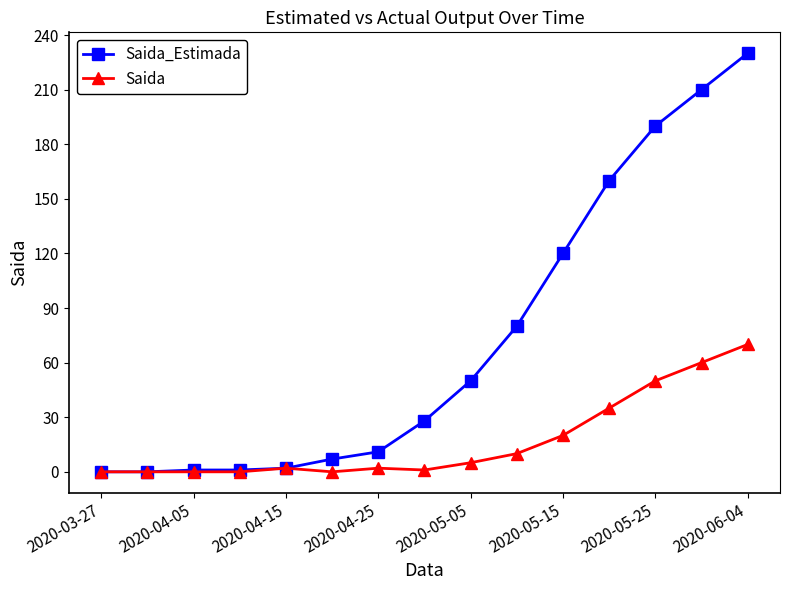

What is the maximum value shown in the chart?

230